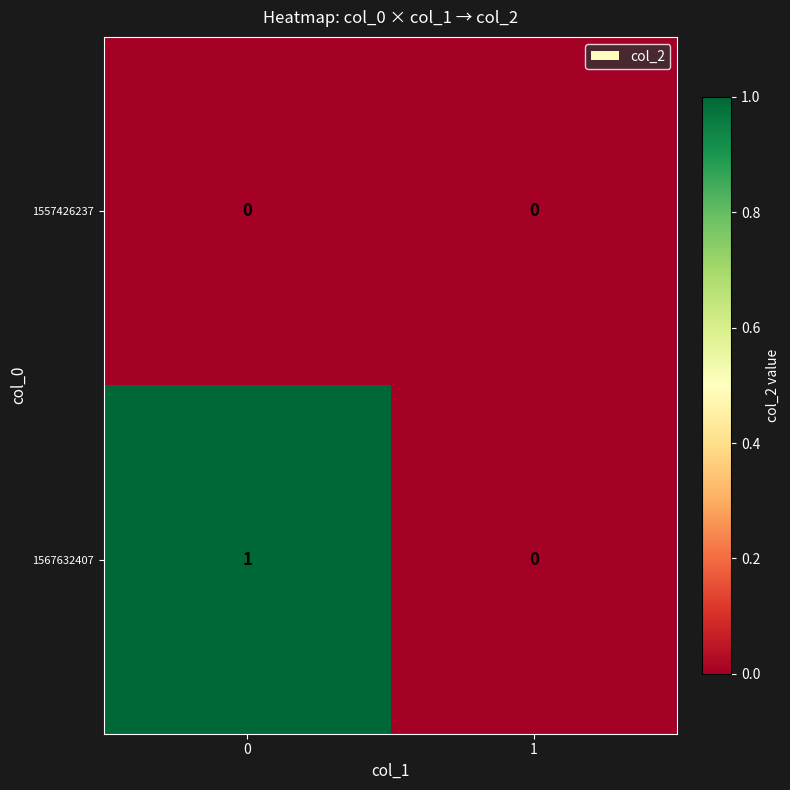

Which series has the largest total across all categories?

1567632407